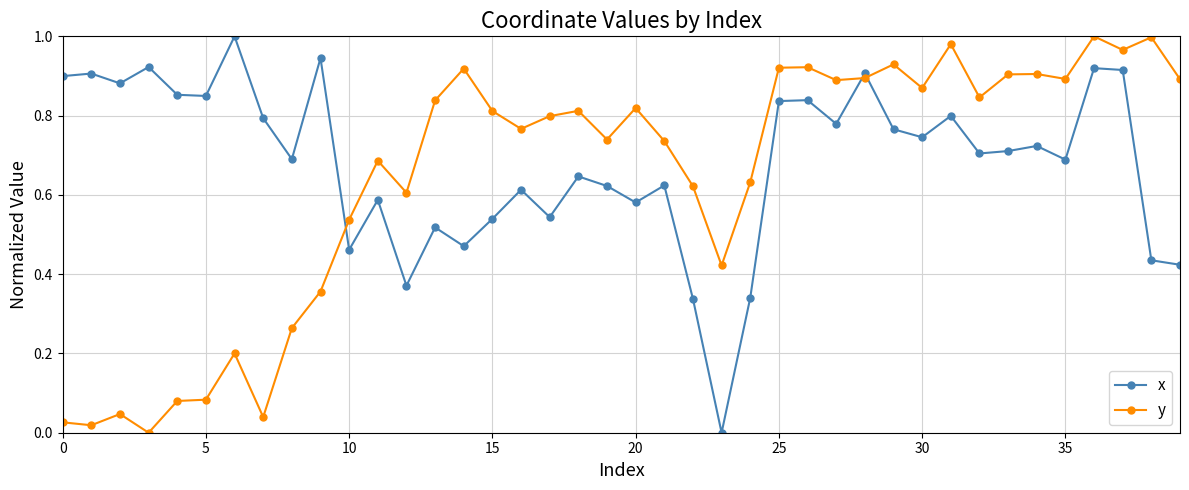

How many lines are shown in the chart?

2